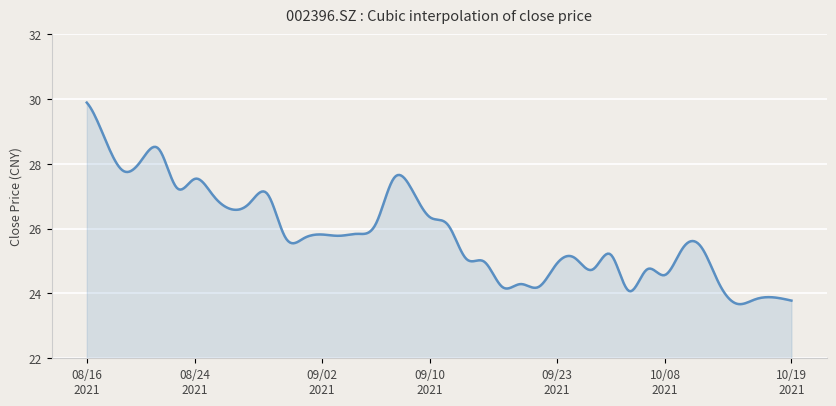

What is the difference between the maximum and minimum values?

6.2